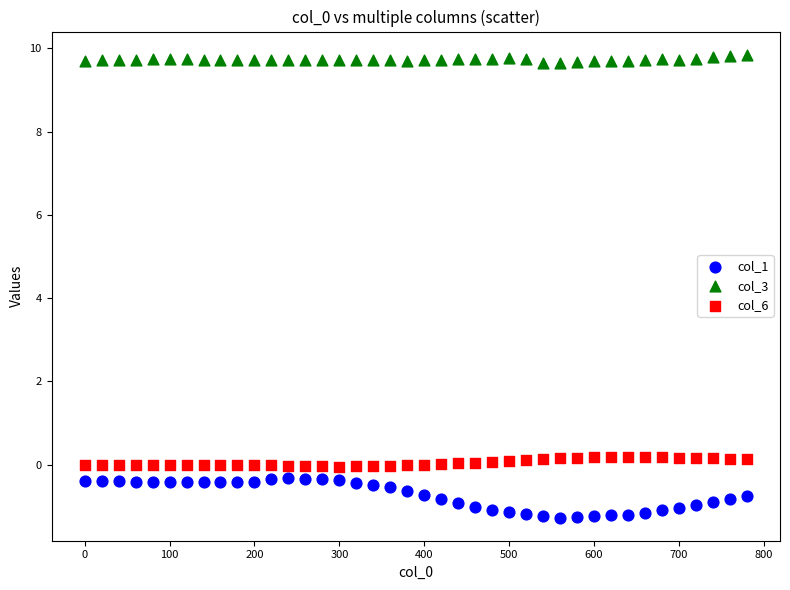

Which series contains the lowest Y value?

col_1